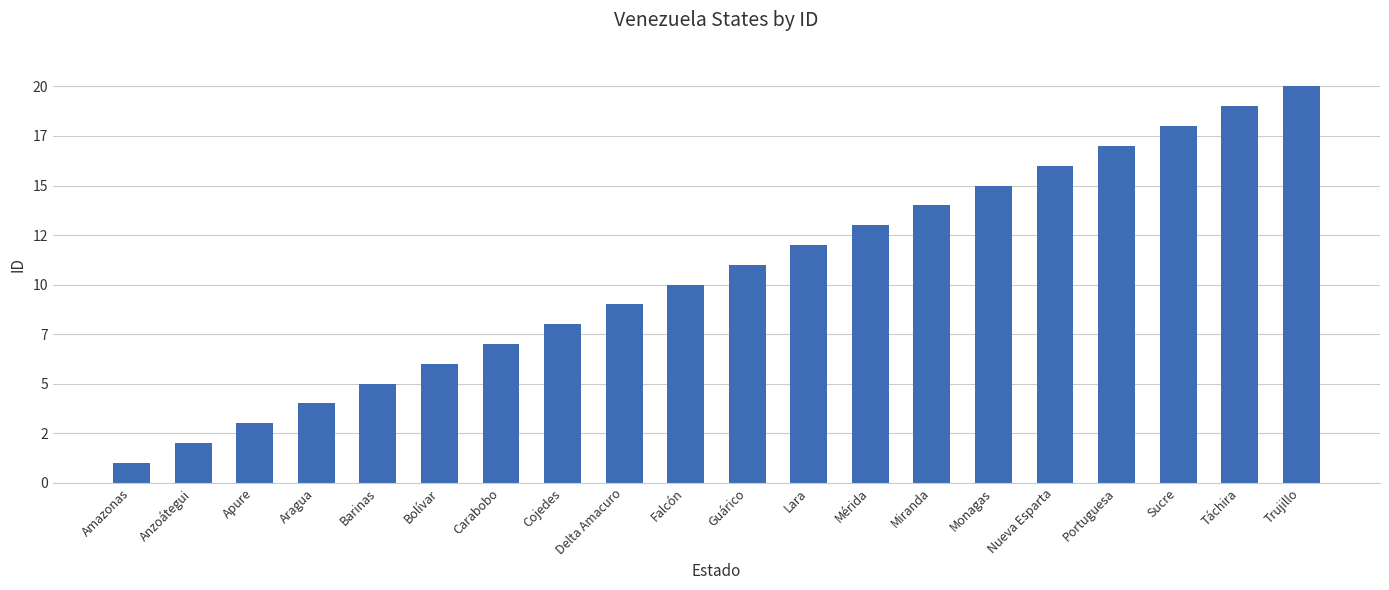

Does the chart contain any negative values?

No